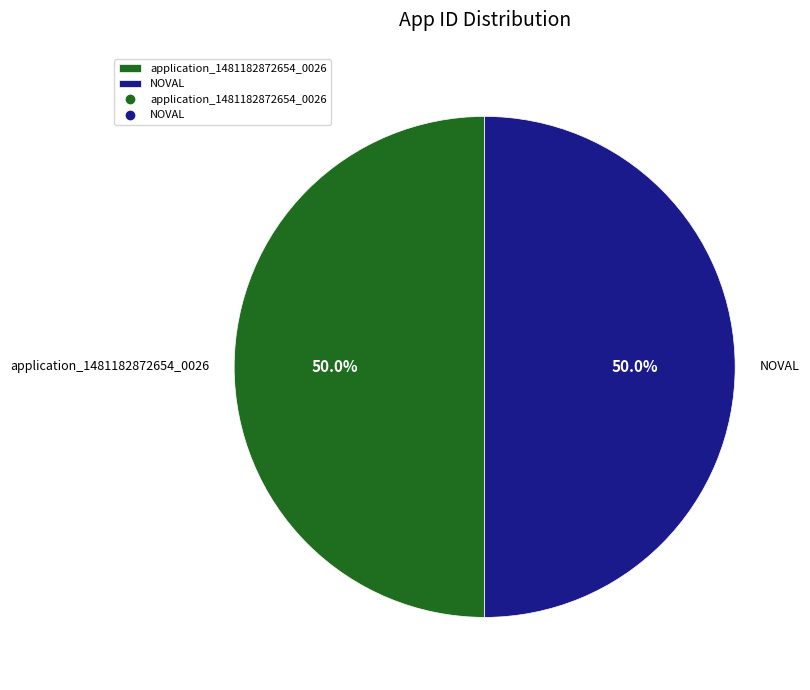

Is the sum of NOVAL and application_1481182872654_0026 greater than half?

Yes